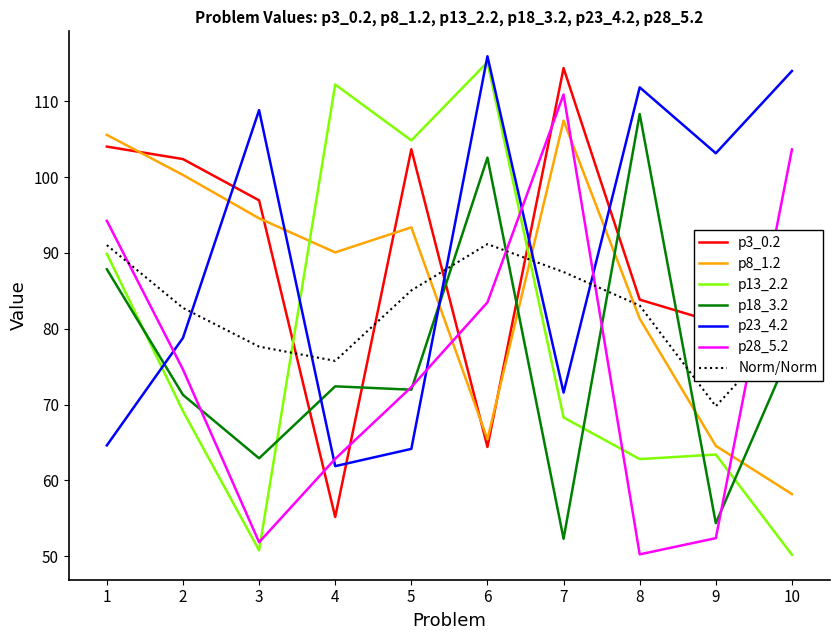

True or false: p18_3.2 has more than 0 interior local peaks.

True